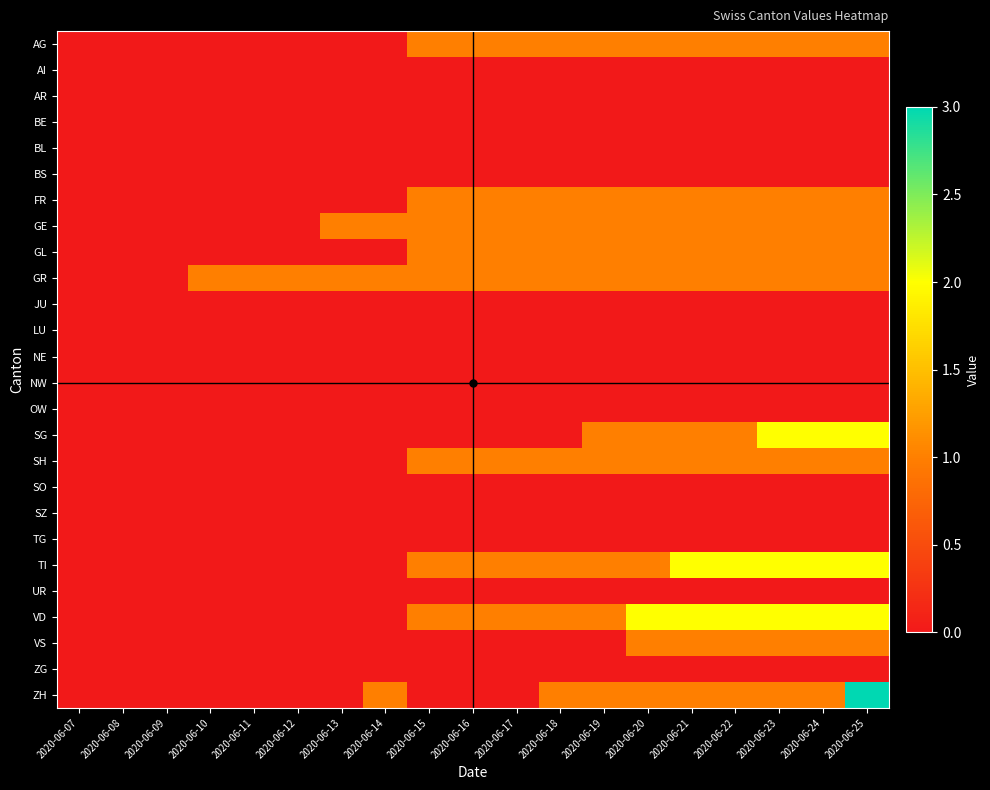

Reading left to right, extract all data points from this chart.

AG: 2020-06-07=0	2020-06-08=0	2020-06-09=0	2020-06-10=0	2020-06-11=0	2020-06-12=0	2020-06-13=0	2020-06-14=0	2020-06-15=1	2020-06-16=1	2020-06-17=1	2020-06-18=1	2020-06-19=1	2020-06-20=1	2020-06-21=1	2020-06-22=1	2020-06-23=1	2020-06-24=1	2020-06-25=1
AI: 2020-06-07=0	2020-06-08=0	2020-06-09=0	2020-06-10=0	2020-06-11=0	2020-06-12=0	2020-06-13=0	2020-06-14=0	2020-06-15=0	2020-06-16=0	2020-06-17=0	2020-06-18=0	2020-06-19=0	2020-06-20=0	2020-06-21=0	2020-06-22=0	2020-06-23=0	2020-06-24=0	2020-06-25=0
AR: 2020-06-07=0	2020-06-08=0	2020-06-09=0	2020-06-10=0	2020-06-11=0	2020-06-12=0	2020-06-13=0	2020-06-14=0	2020-06-15=0	2020-06-16=0	2020-06-17=0	2020-06-18=0	2020-06-19=0	2020-06-20=0	2020-06-21=0	2020-06-22=0	2020-06-23=0	2020-06-24=0	2020-06-25=0
BE: 2020-06-07=0	2020-06-08=0	2020-06-09=0	2020-06-10=0	2020-06-11=0	2020-06-12=0	2020-06-13=0	2020-06-14=0	2020-06-15=0	2020-06-16=0	2020-06-17=0	2020-06-18=0	2020-06-19=0	2020-06-20=0	2020-06-21=0	2020-06-22=0	2020-06-23=0	2020-06-24=0	2020-06-25=0
BL: 2020-06-07=0	2020-06-08=0	2020-06-09=0	2020-06-10=0	2020-06-11=0	2020-06-12=0	2020-06-13=0	2020-06-14=0	2020-06-15=0	2020-06-16=0	2020-06-17=0	2020-06-18=0	2020-06-19=0	2020-06-20=0	2020-06-21=0	2020-06-22=0	2020-06-23=0	2020-06-24=0	2020-06-25=0
BS: 2020-06-07=0	2020-06-08=0	2020-06-09=0	2020-06-10=0	2020-06-11=0	2020-06-12=0	2020-06-13=0	2020-06-14=0	2020-06-15=0	2020-06-16=0	2020-06-17=0	2020-06-18=0	2020-06-19=0	2020-06-20=0	2020-06-21=0	2020-06-22=0	2020-06-23=0	2020-06-24=0	2020-06-25=0
FR: 2020-06-07=0	2020-06-08=0	2020-06-09=0	2020-06-10=0	2020-06-11=0	2020-06-12=0	2020-06-13=0	2020-06-14=0	2020-06-15=1	2020-06-16=1	2020-06-17=1	2020-06-18=1	2020-06-19=1	2020-06-20=1	2020-06-21=1	2020-06-22=1	2020-06-23=1	2020-06-24=1	2020-06-25=1
GE: 2020-06-07=0	2020-06-08=0	2020-06-09=0	2020-06-10=0	2020-06-11=0	2020-06-12=0	2020-06-13=1	2020-06-14=1	2020-06-15=1	2020-06-16=1	2020-06-17=1	2020-06-18=1	2020-06-19=1	2020-06-20=1	2020-06-21=1	2020-06-22=1	2020-06-23=1	2020-06-24=1	2020-06-25=1
GL: 2020-06-07=0	2020-06-08=0	2020-06-09=0	2020-06-10=0	2020-06-11=0	2020-06-12=0	2020-06-13=0	2020-06-14=0	2020-06-15=1	2020-06-16=1	2020-06-17=1	2020-06-18=1	2020-06-19=1	2020-06-20=1	2020-06-21=1	2020-06-22=1	2020-06-23=1	2020-06-24=1	2020-06-25=1
GR: 2020-06-07=0	2020-06-08=0	2020-06-09=0	2020-06-10=1	2020-06-11=1	2020-06-12=1	2020-06-13=1	2020-06-14=1	2020-06-15=1	2020-06-16=1	2020-06-17=1	2020-06-18=1	2020-06-19=1	2020-06-20=1	2020-06-21=1	2020-06-22=1	2020-06-23=1	2020-06-24=1	2020-06-25=1
JU: 2020-06-07=0	2020-06-08=0	2020-06-09=0	2020-06-10=0	2020-06-11=0	2020-06-12=0	2020-06-13=0	2020-06-14=0	2020-06-15=0	2020-06-16=0	2020-06-17=0	2020-06-18=0	2020-06-19=0	2020-06-20=0	2020-06-21=0	2020-06-22=0	2020-06-23=0	2020-06-24=0	2020-06-25=0
LU: 2020-06-07=0	2020-06-08=0	2020-06-09=0	2020-06-10=0	2020-06-11=0	2020-06-12=0	2020-06-13=0	2020-06-14=0	2020-06-15=0	2020-06-16=0	2020-06-17=0	2020-06-18=0	2020-06-19=0	2020-06-20=0	2020-06-21=0	2020-06-22=0	2020-06-23=0	2020-06-24=0	2020-06-25=0
NE: 2020-06-07=0	2020-06-08=0	2020-06-09=0	2020-06-10=0	2020-06-11=0	2020-06-12=0	2020-06-13=0	2020-06-14=0	2020-06-15=0	2020-06-16=0	2020-06-17=0	2020-06-18=0	2020-06-19=0	2020-06-20=0	2020-06-21=0	2020-06-22=0	2020-06-23=0	2020-06-24=0	2020-06-25=0
NW: 2020-06-07=0	2020-06-08=0	2020-06-09=0	2020-06-10=0	2020-06-11=0	2020-06-12=0	2020-06-13=0	2020-06-14=0	2020-06-15=0	2020-06-16=0	2020-06-17=0	2020-06-18=0	2020-06-19=0	2020-06-20=0	2020-06-21=0	2020-06-22=0	2020-06-23=0	2020-06-24=0	2020-06-25=0
OW: 2020-06-07=0	2020-06-08=0	2020-06-09=0	2020-06-10=0	2020-06-11=0	2020-06-12=0	2020-06-13=0	2020-06-14=0	2020-06-15=0	2020-06-16=0	2020-06-17=0	2020-06-18=0	2020-06-19=0	2020-06-20=0	2020-06-21=0	2020-06-22=0	2020-06-23=0	2020-06-24=0	2020-06-25=0
SG: 2020-06-07=0	2020-06-08=0	2020-06-09=0	2020-06-10=0	2020-06-11=0	2020-06-12=0	2020-06-13=0	2020-06-14=0	2020-06-15=0	2020-06-16=0	2020-06-17=0	2020-06-18=0	2020-06-19=1	2020-06-20=1	2020-06-21=1	2020-06-22=1	2020-06-23=2	2020-06-24=2	2020-06-25=2
SH: 2020-06-07=0	2020-06-08=0	2020-06-09=0	2020-06-10=0	2020-06-11=0	2020-06-12=0	2020-06-13=0	2020-06-14=0	2020-06-15=1	2020-06-16=1	2020-06-17=1	2020-06-18=1	2020-06-19=1	2020-06-20=1	2020-06-21=1	2020-06-22=1	2020-06-23=1	2020-06-24=1	2020-06-25=1
SO: 2020-06-07=0	2020-06-08=0	2020-06-09=0	2020-06-10=0	2020-06-11=0	2020-06-12=0	2020-06-13=0	2020-06-14=0	2020-06-15=0	2020-06-16=0	2020-06-17=0	2020-06-18=0	2020-06-19=0	2020-06-20=0	2020-06-21=0	2020-06-22=0	2020-06-23=0	2020-06-24=0	2020-06-25=0
SZ: 2020-06-07=0	2020-06-08=0	2020-06-09=0	2020-06-10=0	2020-06-11=0	2020-06-12=0	2020-06-13=0	2020-06-14=0	2020-06-15=0	2020-06-16=0	2020-06-17=0	2020-06-18=0	2020-06-19=0	2020-06-20=0	2020-06-21=0	2020-06-22=0	2020-06-23=0	2020-06-24=0	2020-06-25=0
TG: 2020-06-07=0	2020-06-08=0	2020-06-09=0	2020-06-10=0	2020-06-11=0	2020-06-12=0	2020-06-13=0	2020-06-14=0	2020-06-15=0	2020-06-16=0	2020-06-17=0	2020-06-18=0	2020-06-19=0	2020-06-20=0	2020-06-21=0	2020-06-22=0	2020-06-23=0	2020-06-24=0	2020-06-25=0
TI: 2020-06-07=0	2020-06-08=0	2020-06-09=0	2020-06-10=0	2020-06-11=0	2020-06-12=0	2020-06-13=0	2020-06-14=0	2020-06-15=1	2020-06-16=1	2020-06-17=1	2020-06-18=1	2020-06-19=1	2020-06-20=1	2020-06-21=2	2020-06-22=2	2020-06-23=2	2020-06-24=2	2020-06-25=2
UR: 2020-06-07=0	2020-06-08=0	2020-06-09=0	2020-06-10=0	2020-06-11=0	2020-06-12=0	2020-06-13=0	2020-06-14=0	2020-06-15=0	2020-06-16=0	2020-06-17=0	2020-06-18=0	2020-06-19=0	2020-06-20=0	2020-06-21=0	2020-06-22=0	2020-06-23=0	2020-06-24=0	2020-06-25=0
VD: 2020-06-07=0	2020-06-08=0	2020-06-09=0	2020-06-10=0	2020-06-11=0	2020-06-12=0	2020-06-13=0	2020-06-14=0	2020-06-15=1	2020-06-16=1	2020-06-17=1	2020-06-18=1	2020-06-19=1	2020-06-20=2	2020-06-21=2	2020-06-22=2	2020-06-23=2	2020-06-24=2	2020-06-25=2
VS: 2020-06-07=0	2020-06-08=0	2020-06-09=0	2020-06-10=0	2020-06-11=0	2020-06-12=0	2020-06-13=0	2020-06-14=0	2020-06-15=0	2020-06-16=0	2020-06-17=0	2020-06-18=0	2020-06-19=0	2020-06-20=1	2020-06-21=1	2020-06-22=1	2020-06-23=1	2020-06-24=1	2020-06-25=1
ZG: 2020-06-07=0	2020-06-08=0	2020-06-09=0	2020-06-10=0	2020-06-11=0	2020-06-12=0	2020-06-13=0	2020-06-14=0	2020-06-15=0	2020-06-16=0	2020-06-17=0	2020-06-18=0	2020-06-19=0	2020-06-20=0	2020-06-21=0	2020-06-22=0	2020-06-23=0	2020-06-24=0	2020-06-25=0
ZH: 2020-06-07=0	2020-06-08=0	2020-06-09=0	2020-06-10=0	2020-06-11=0	2020-06-12=0	2020-06-13=0	2020-06-14=1	2020-06-15=0	2020-06-16=0	2020-06-17=0	2020-06-18=1	2020-06-19=1	2020-06-20=1	2020-06-21=1	2020-06-22=1	2020-06-23=1	2020-06-24=1	2020-06-25=3